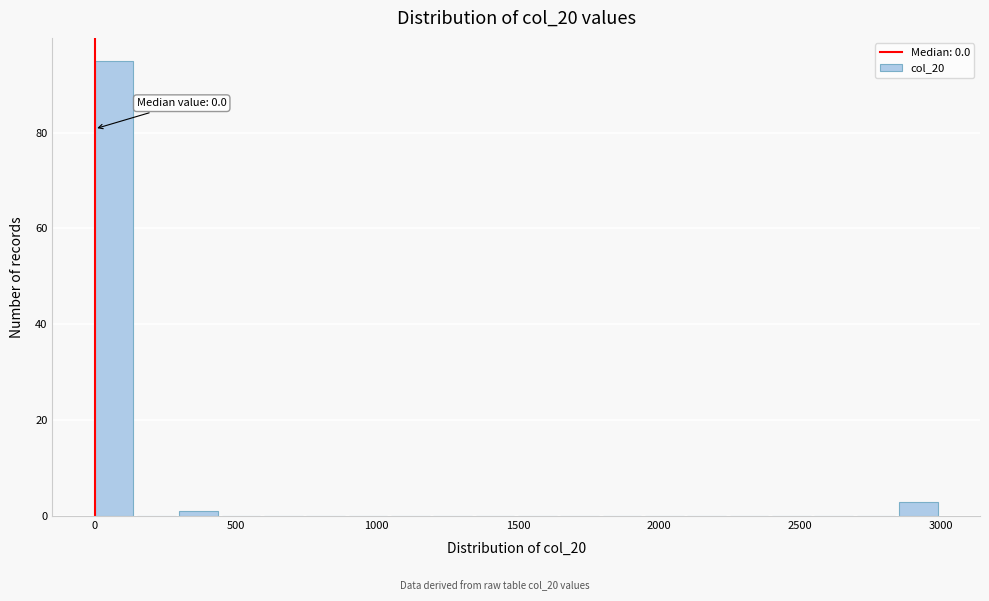

Read against the x-axis, roughly where is the centre of the tallest bar?

50